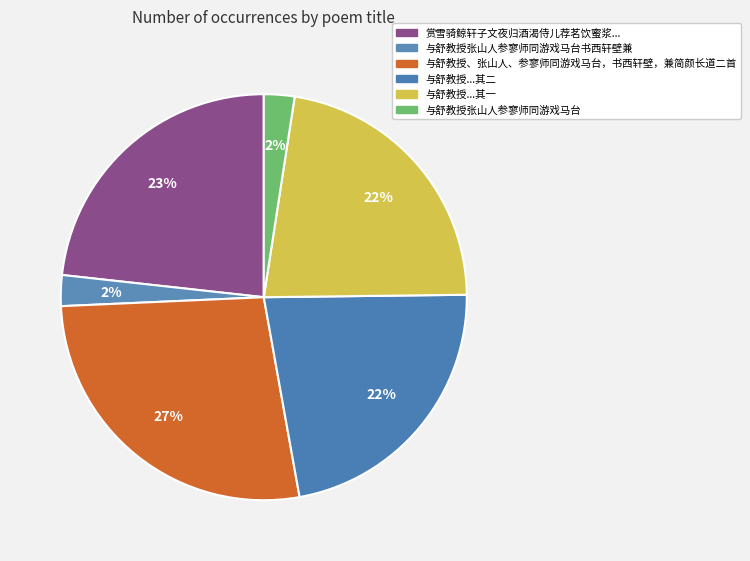

True or false: 与舒教授张山人参寥师同游戏马台书西轩壁兼 accounts for 2% of the total.

True